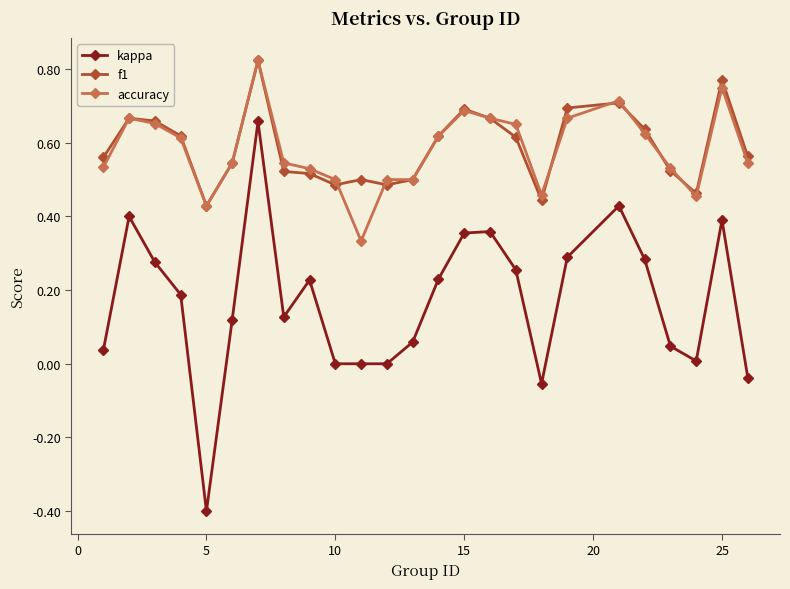

True or false: f1 has more than 1 interior local peaks.

True